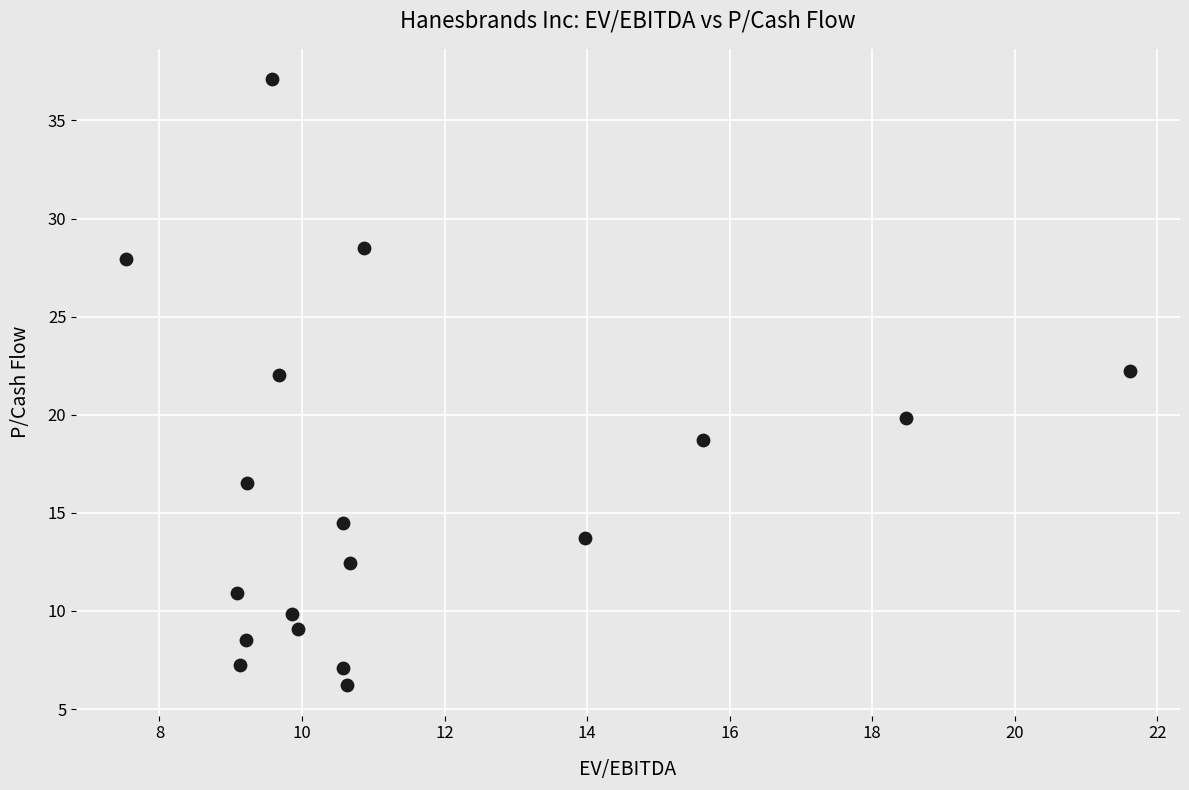

What is the range of X values (max minus min)?

14.1